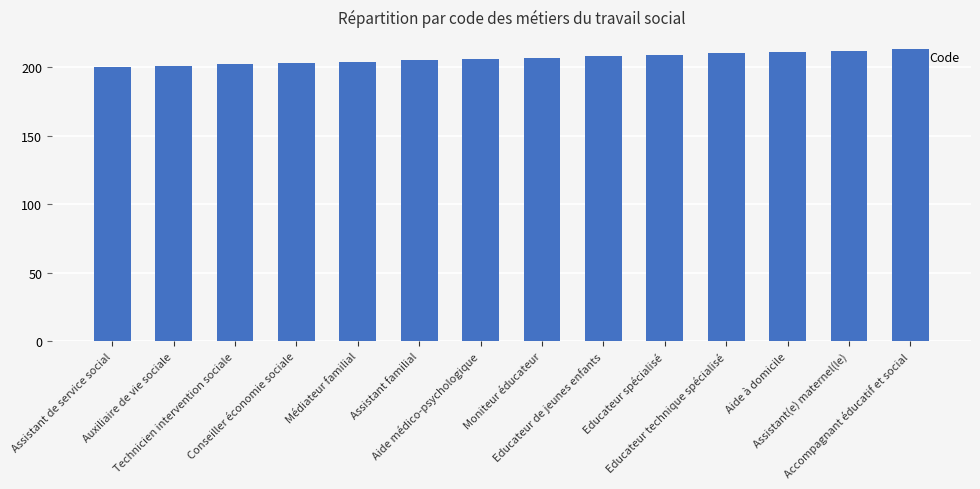

What is the minimum value shown in the chart?

200